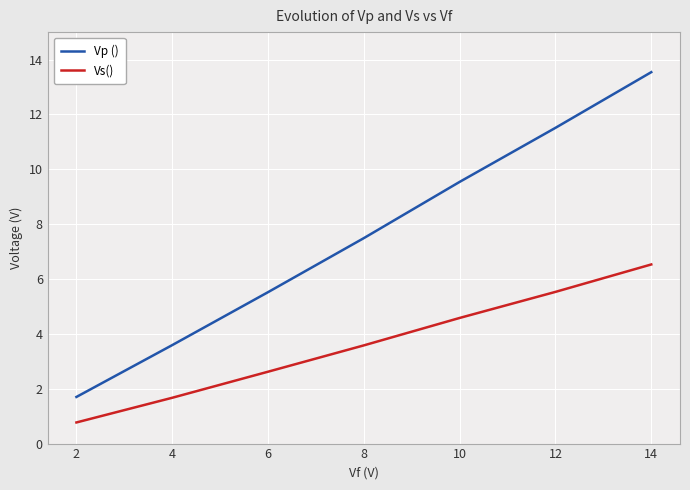

What are all the series names shown in the legend?

Vp (), Vs()